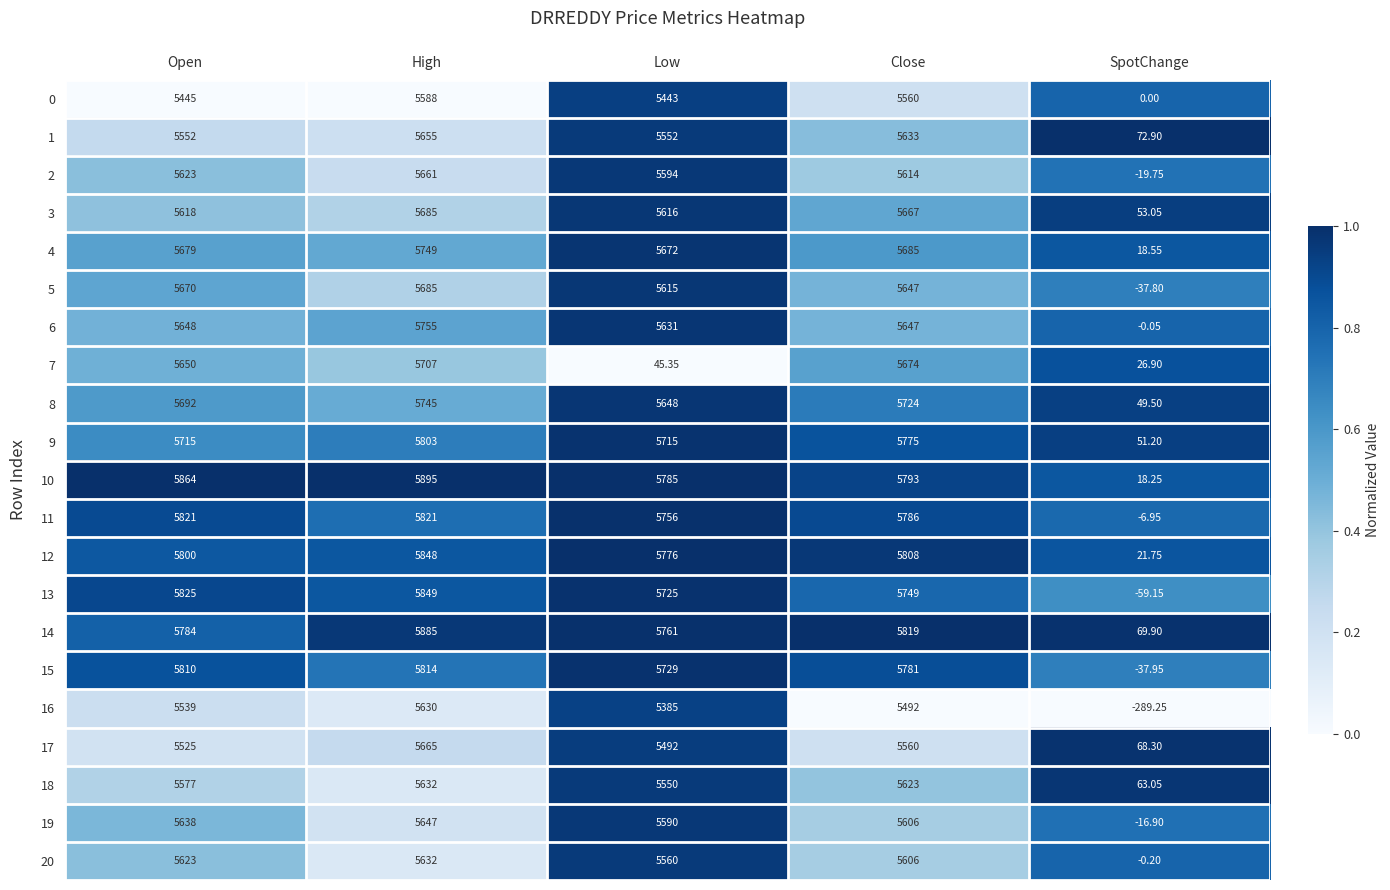

Where is 13 nearest to the value 2894?

Low